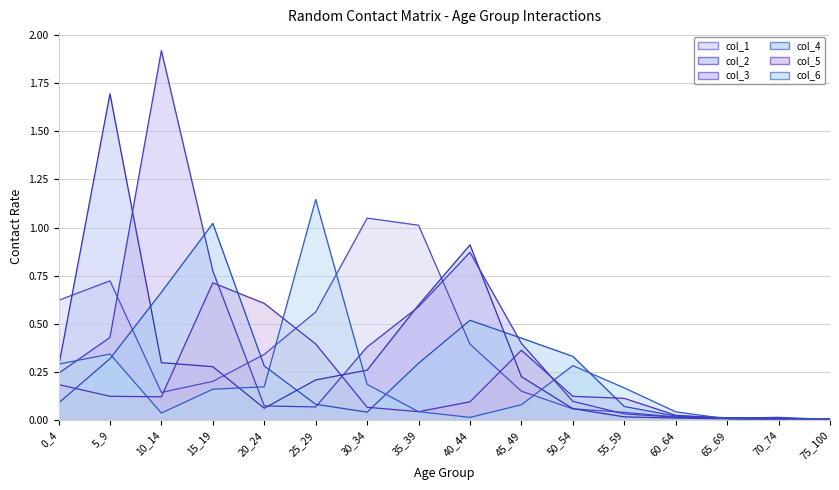

What is the value of the col_1 point at the 5th from the left?

0.3